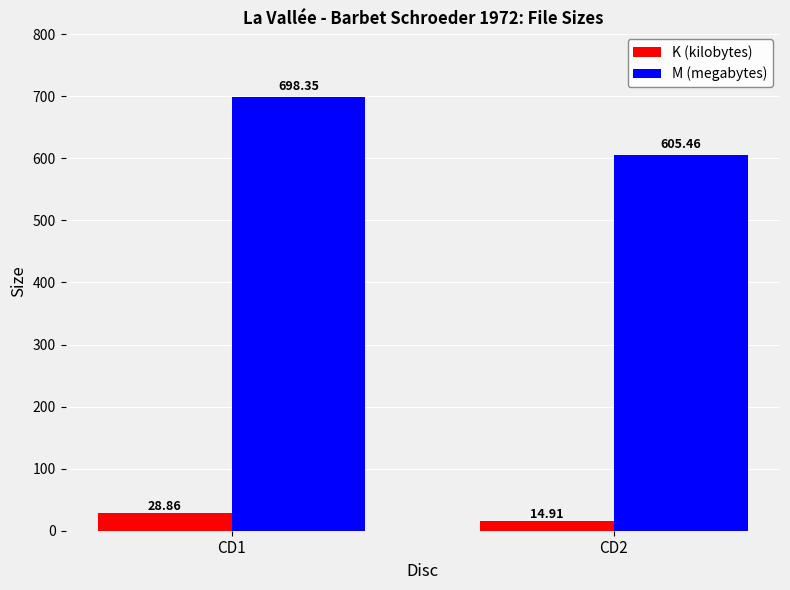

What are all the series names shown in the legend?

K (kilobytes), M (megabytes)